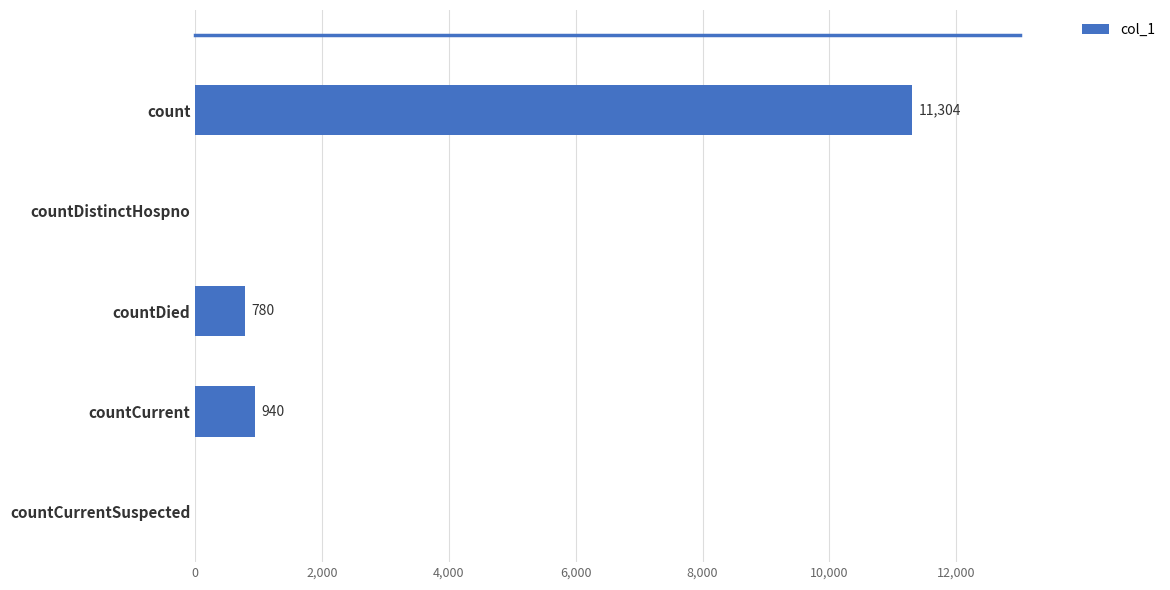

The value at countCurrentSuspected is 0. True or false?

True